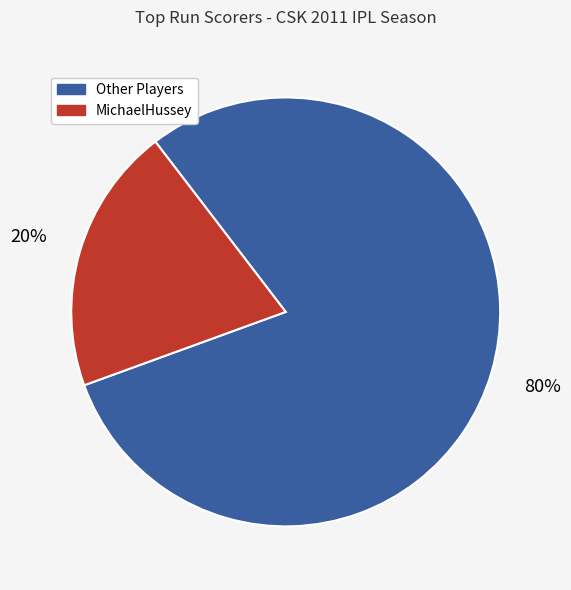

To the nearest percent, what is the average slice percentage?

50%